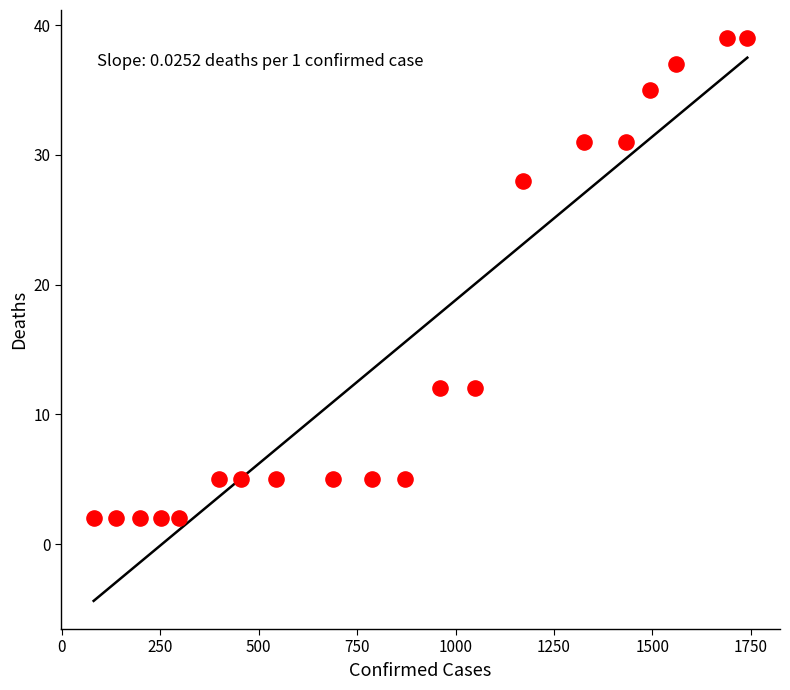

What is the range of X values (max minus min)?

1660